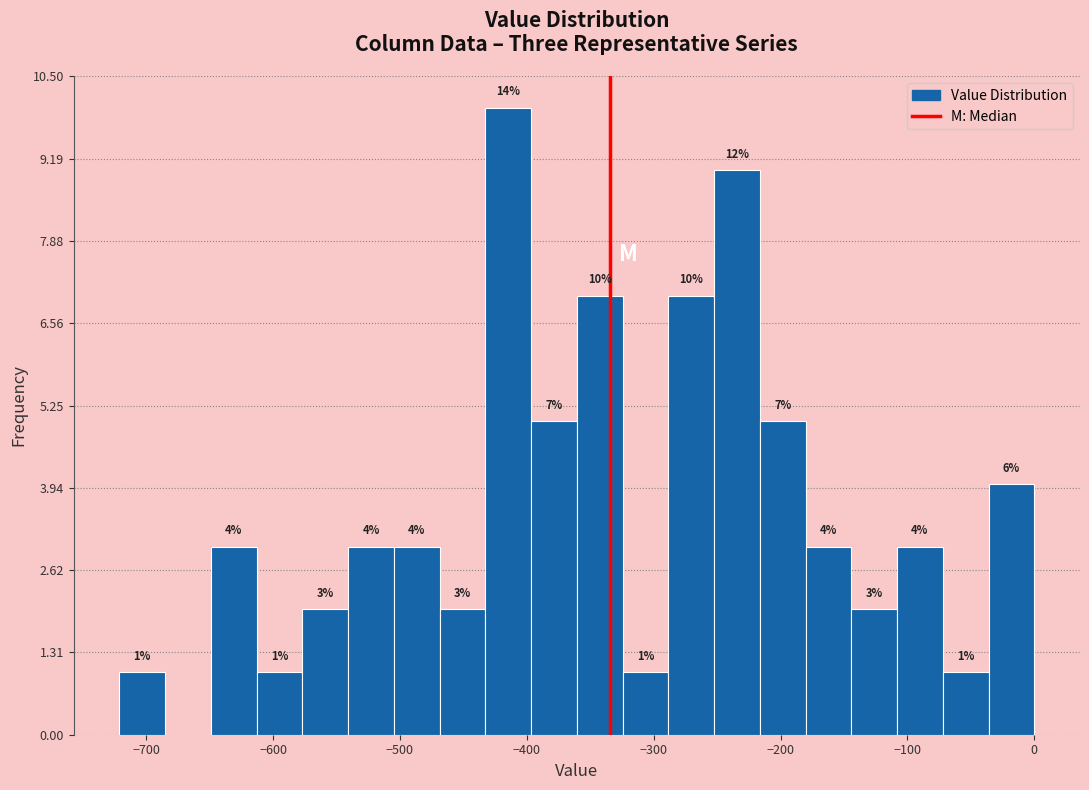

Around what value on the x-axis is the tallest bar? Give the approximate position of its centre, as read against the axis.

-410